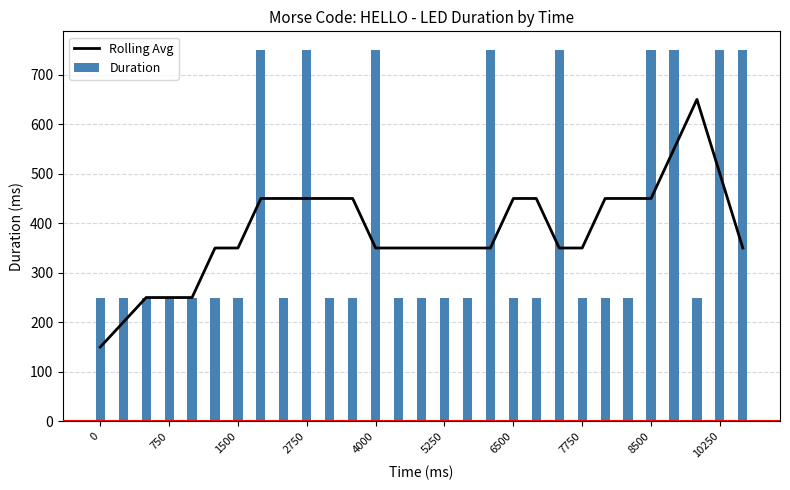

What is the difference between the maximum and minimum values in the Duration series?

500